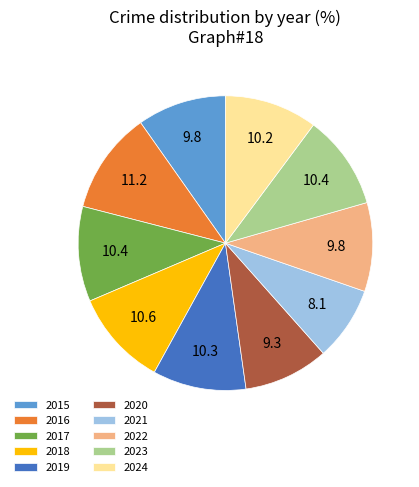

Is there any slice that represents more than half of the pie?

No